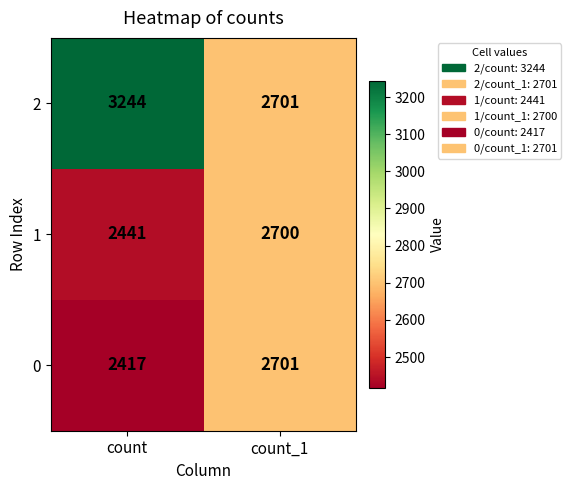

Reading right to left, extract all data points from this chart.

2: 2701	3244
1: 2700	2441
0: 2701	2417